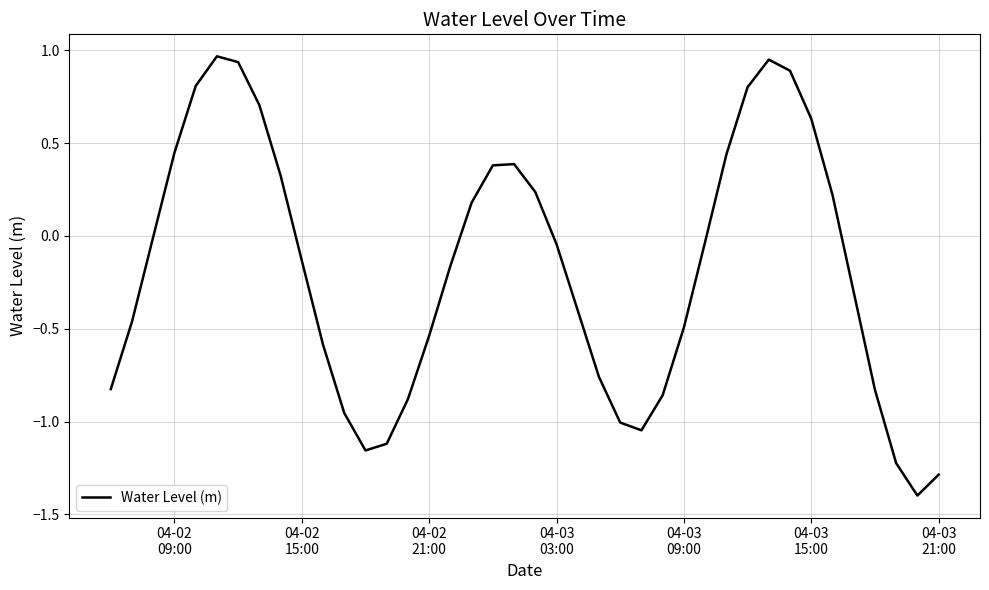

What is the difference between the maximum and minimum values?

2.4